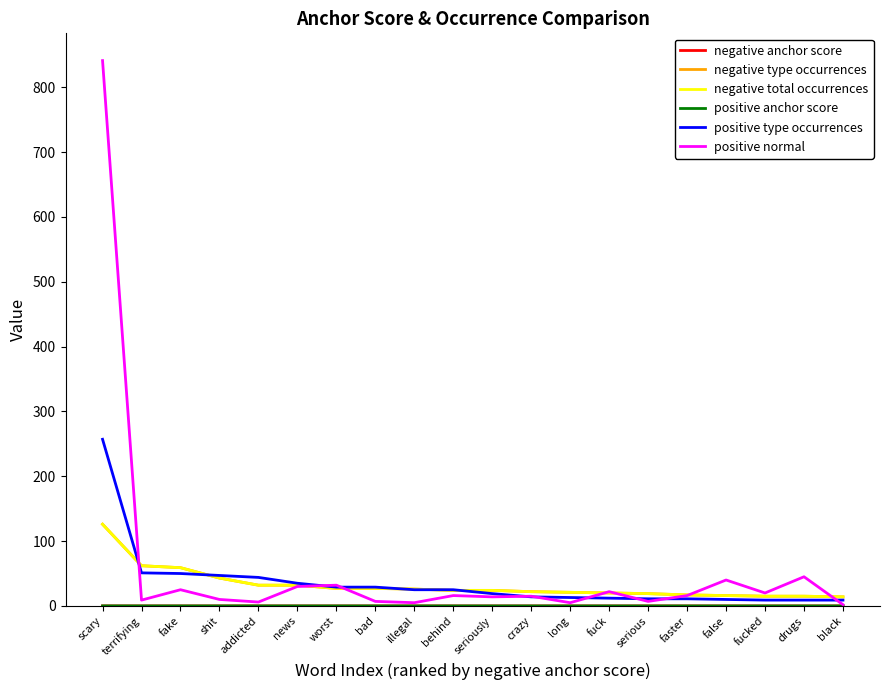

True or false: negative type occurrences has more than 1 points higher than both neighbors.

False